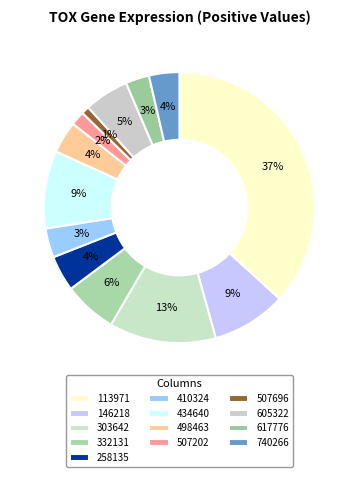

Do 605322 and 507696 together represent more than half of the pie?

No